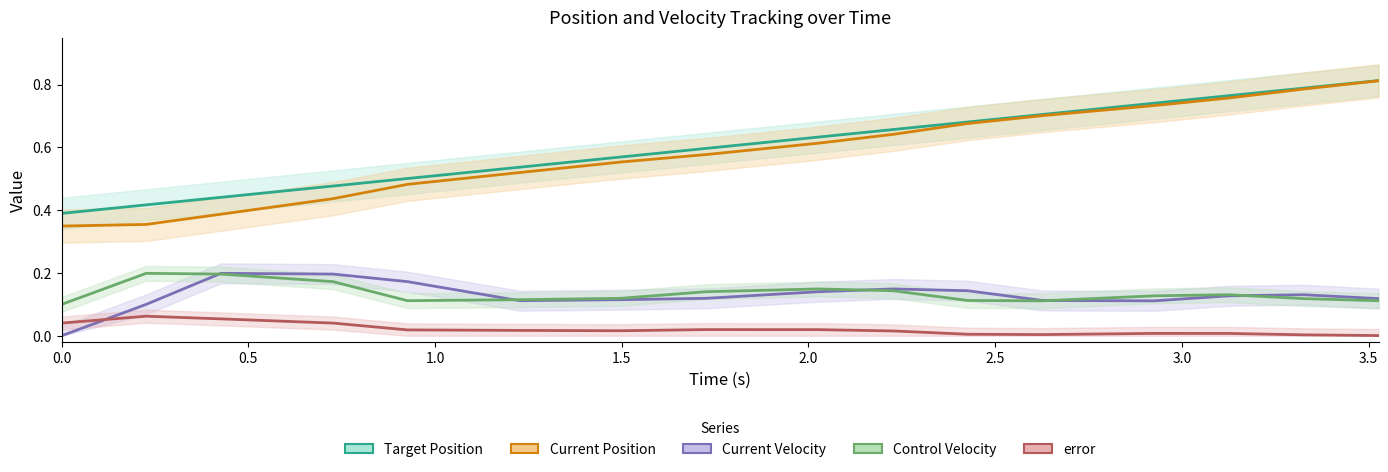

What are all the series names shown in the legend?

Target Position, Current Position, Current Velocity, Control Velocity, error